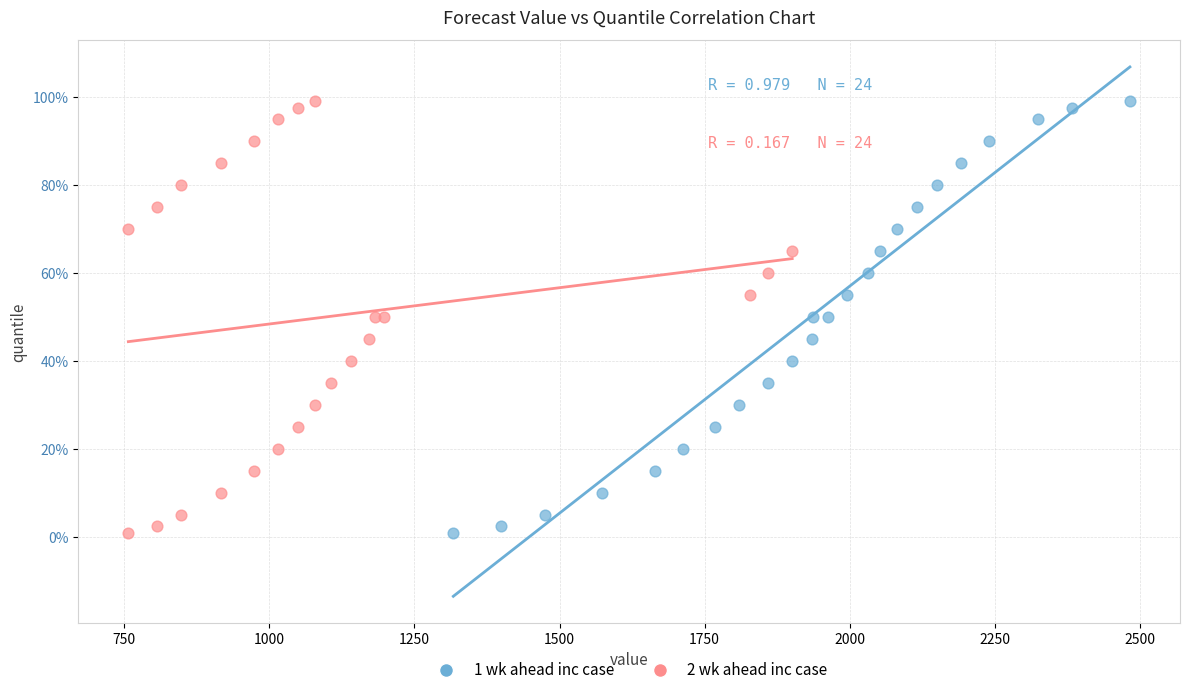

What are all the series names shown in the legend?

1 wk ahead inc case, 2 wk ahead inc case